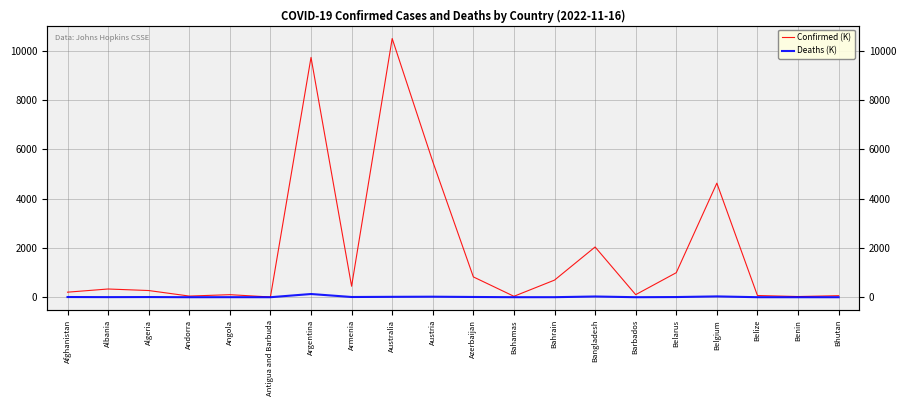

Reading left to right, transcribe all the data shown in this chart.

Confirmed (K): Afghanistan=204.7	Albania=333.2	Algeria=271.0	Andorra=46.7	Angola=103.1	Antigua and Barbuda=9.1	Argentina=9721.7	Armenia=445.5	Australia=10487.2	Austria=5497.1	Azerbaijan=823.8	Bahamas=37.4	Bahrain=693.7	Bangladesh=2036.2	Barbados=103.4	Belarus=994.0	Belgium=4624.3	Belize=69.0	Benin=27.9	Bhutan=62.5
Deaths (K): Afghanistan=7.8	Albania=3.6	Algeria=6.9	Andorra=0.2	Angola=1.9	Antigua and Barbuda=0.1	Argentina=130.0	Armenia=8.7	Australia=15.9	Austria=21.1	Azerbaijan=10.0	Bahamas=0.8	Bahrain=1.5	Bangladesh=29.4	Barbados=0.6	Belarus=7.1	Belgium=33.0	Belize=0.7	Benin=0.2	Bhutan=0.0